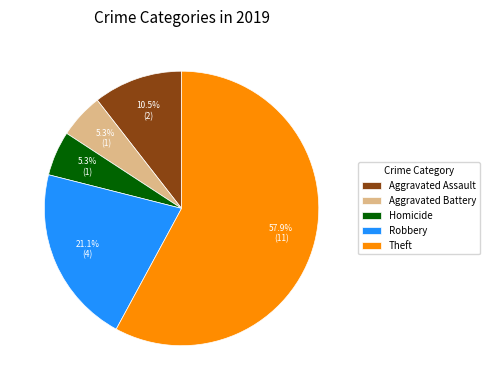

How many segments does this pie chart have?

5